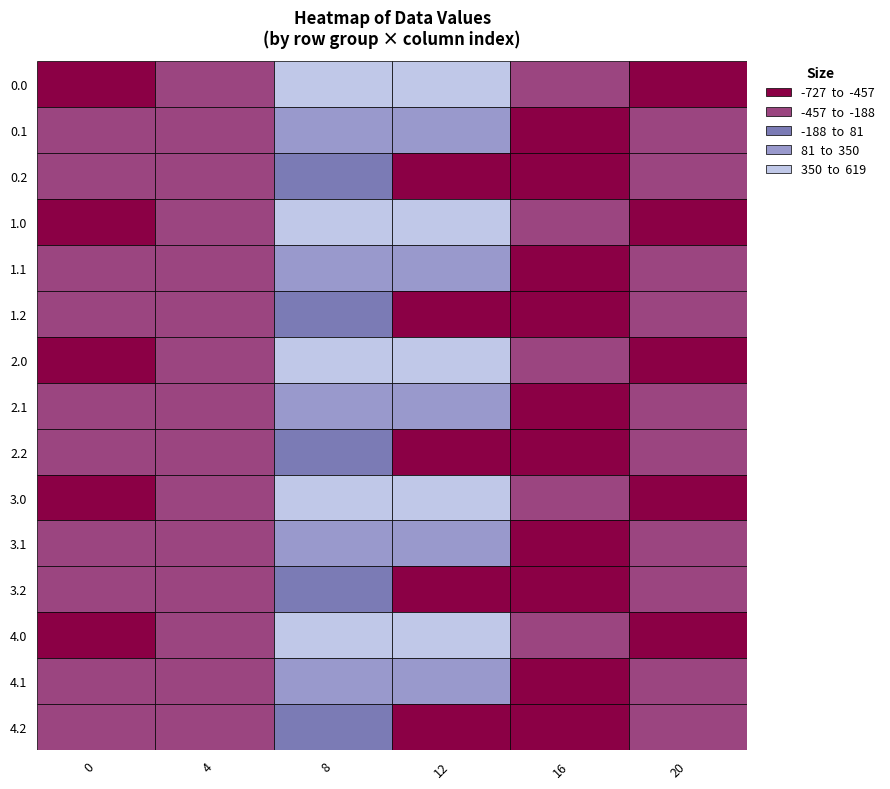

Rank the series at 3 from lowest to highest value.

0.0, 1.0, 2.0, 3.0, 4.0, 0.1, 1.1, 2.1, 3.1, 4.1, 0.2, 1.2, 2.2, 3.2, 4.2